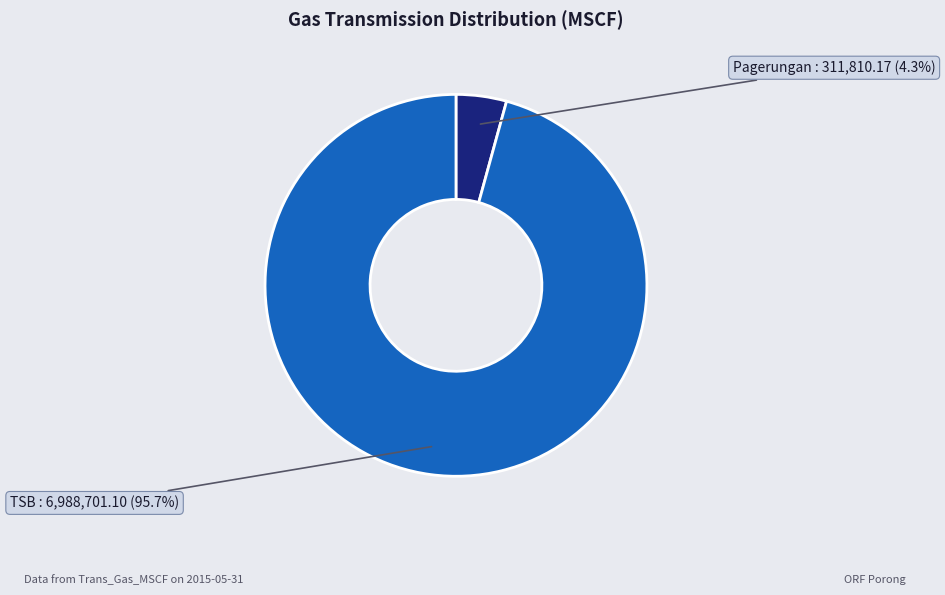

Which slice represents more than half of the pie?

TSB